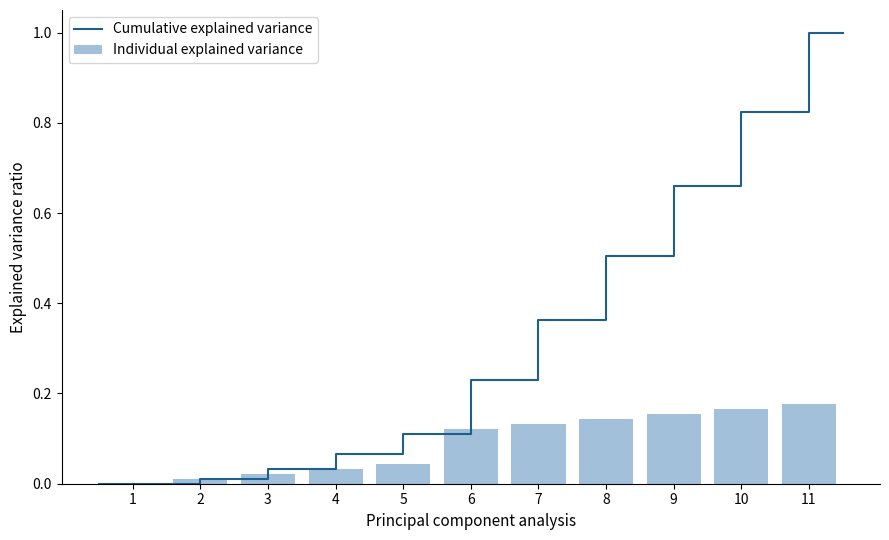

What is the sum of all Individual explained variance values?

1.0